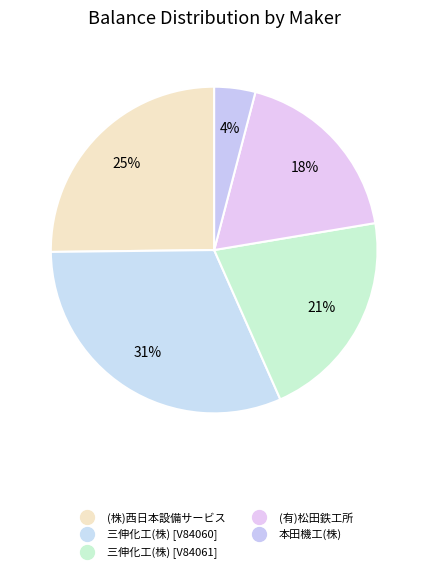

Count the number of slices in the pie.

5